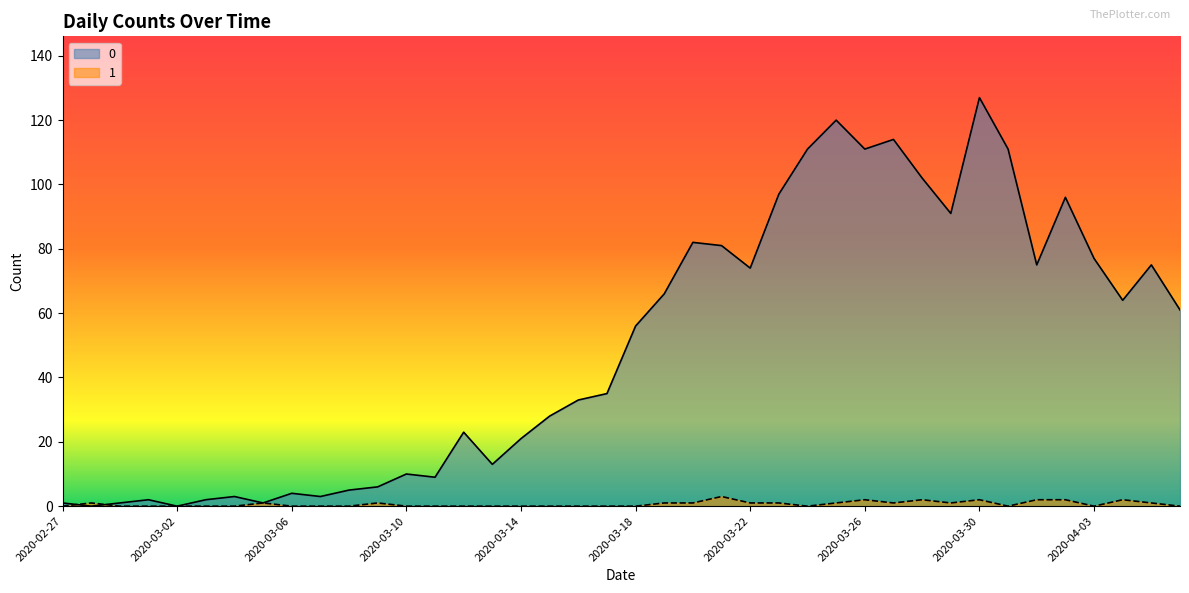

What is the highest value of the 1 series?

3